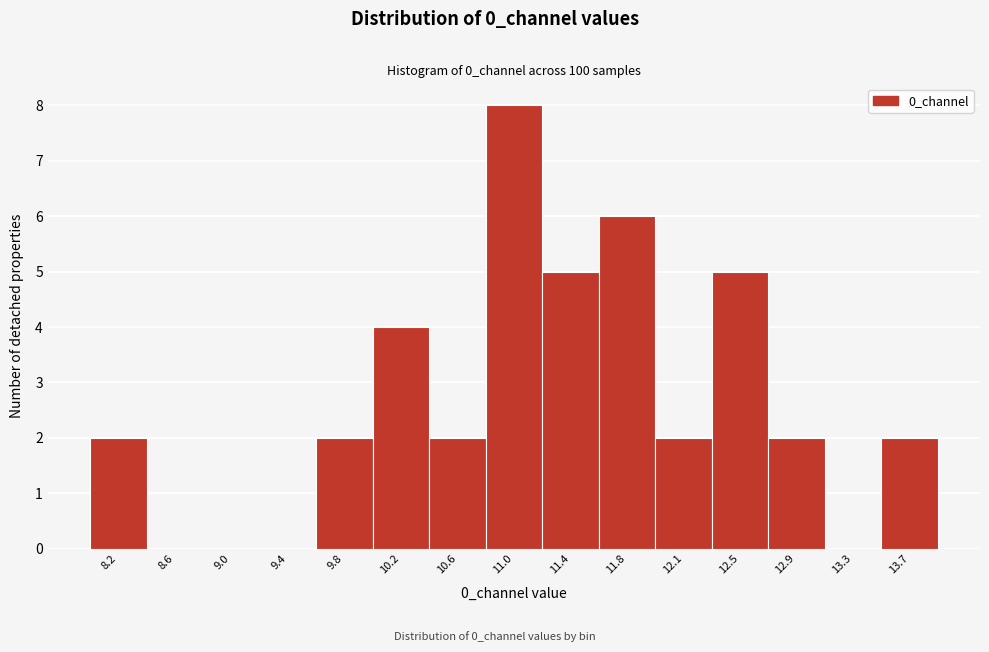

What is the height of the bar covering 11.15 to 11.55 on the x-axis? Neither the bar edges nor the heights are printed on the chart, so give them approximately, as read against the axes.

5